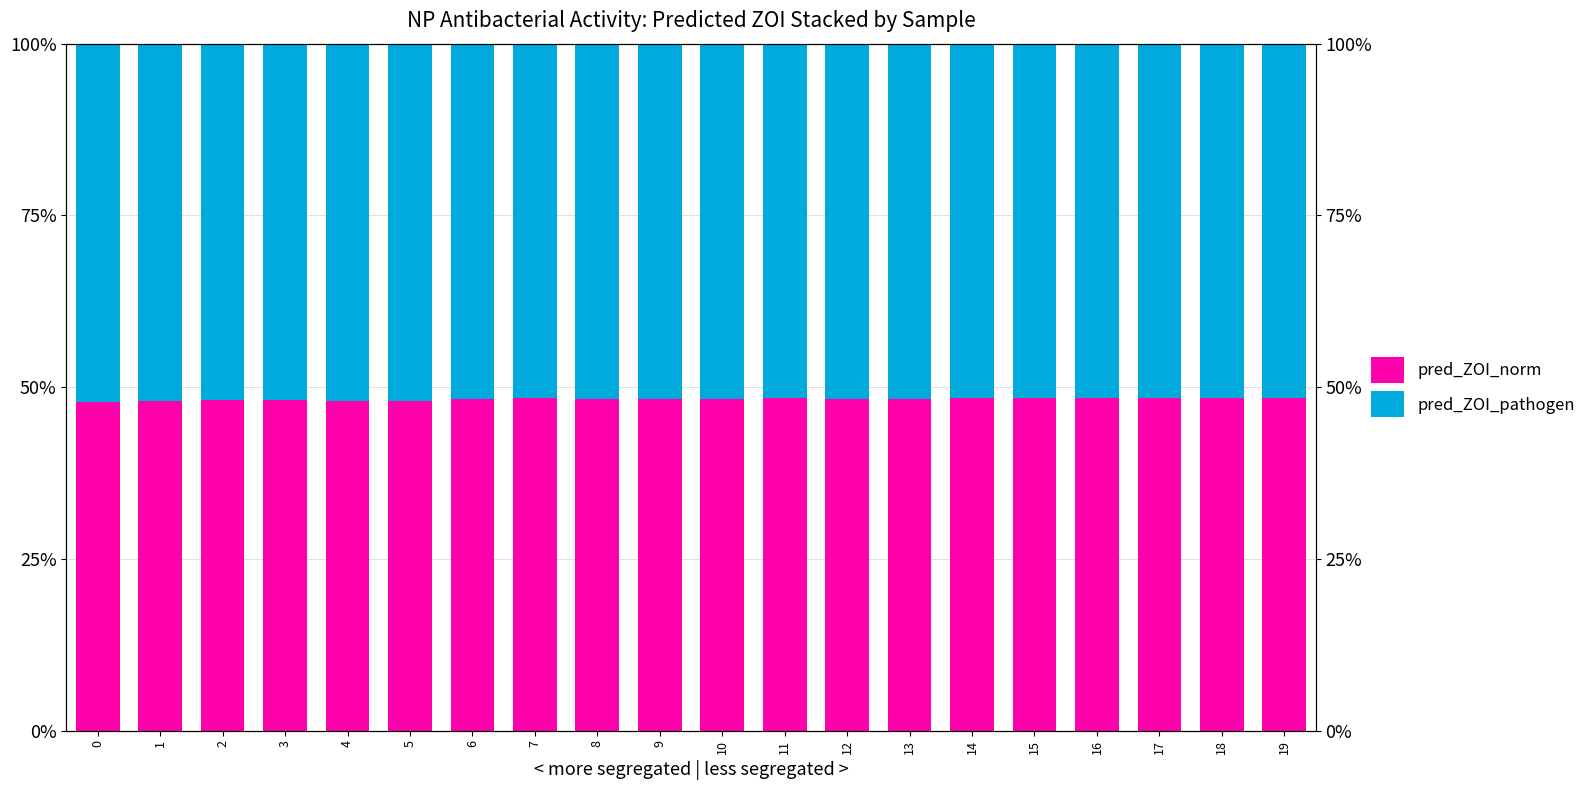

What is the value of the pred_ZOI_pathogen bar at the 1st from the left?

52.1